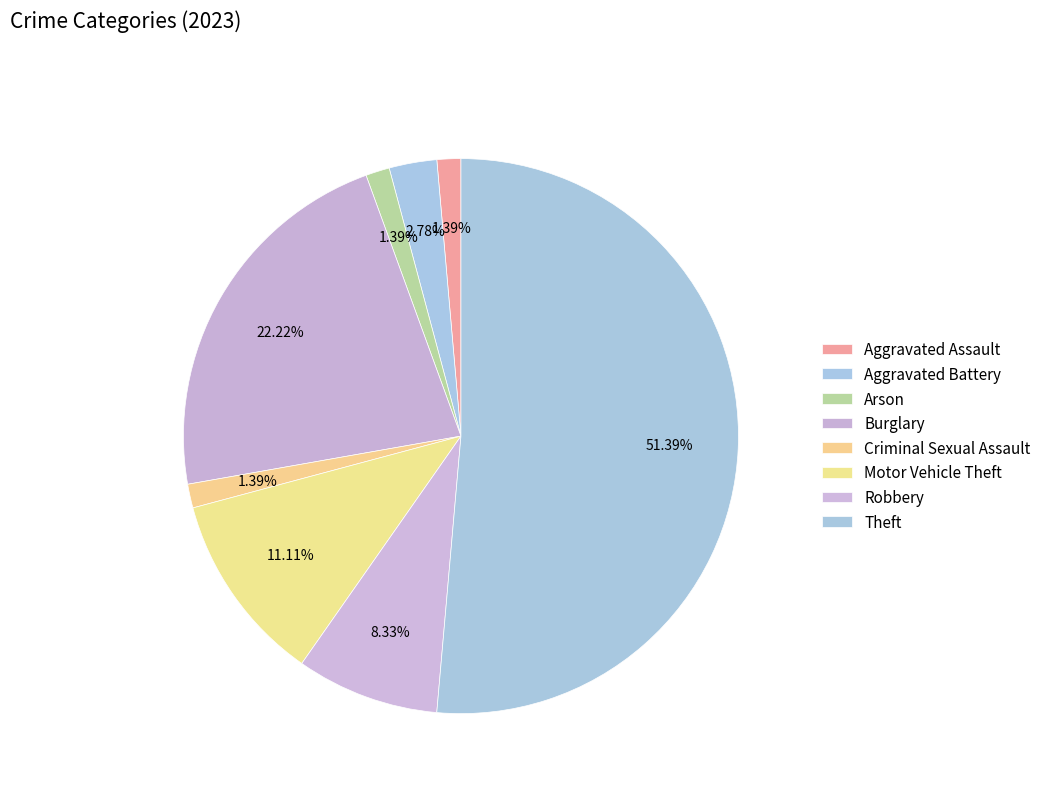

Rank the categories by value from lowest to highest.

Aggravated Assault, Arson, Criminal Sexual Assault, Aggravated Battery, Robbery, Motor Vehicle Theft, Burglary, Theft